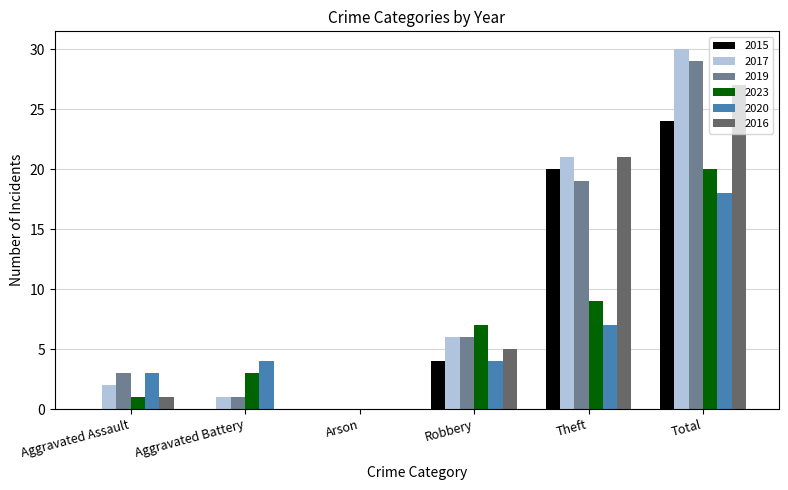

Which series has the largest total across all categories?

2017